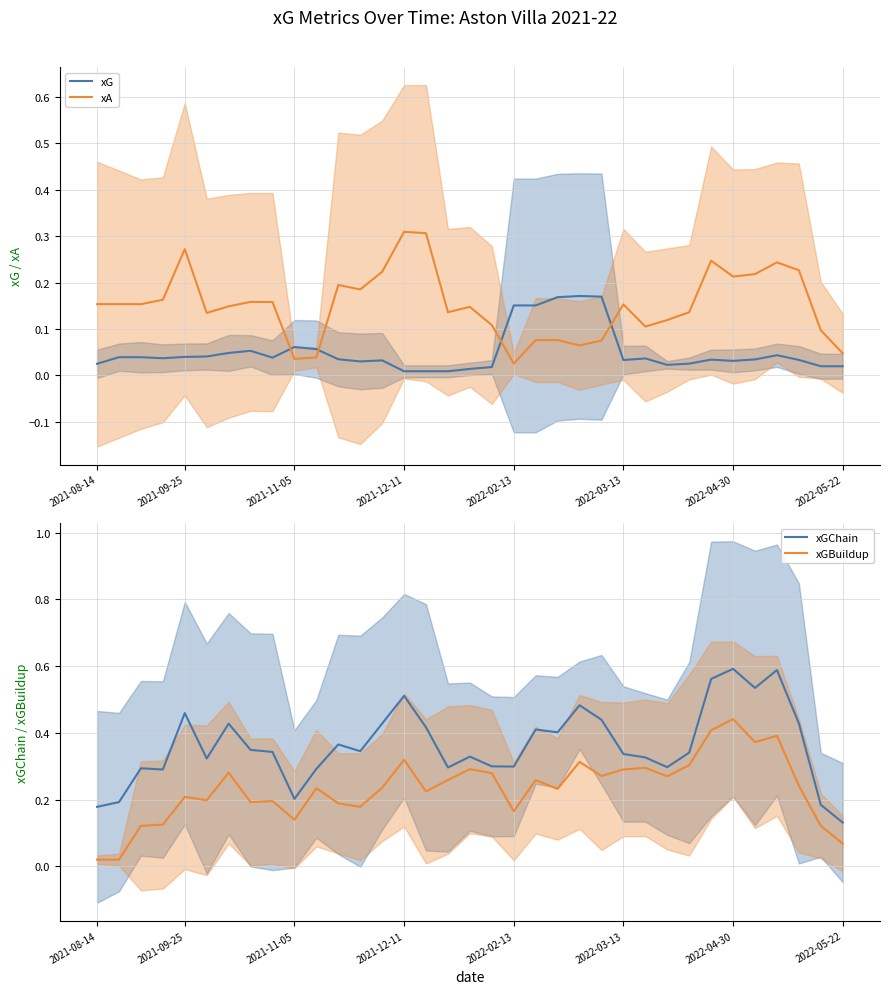

List the series in order of their overall mean, highest first.

xGChain, xGBuildup, xA, xG